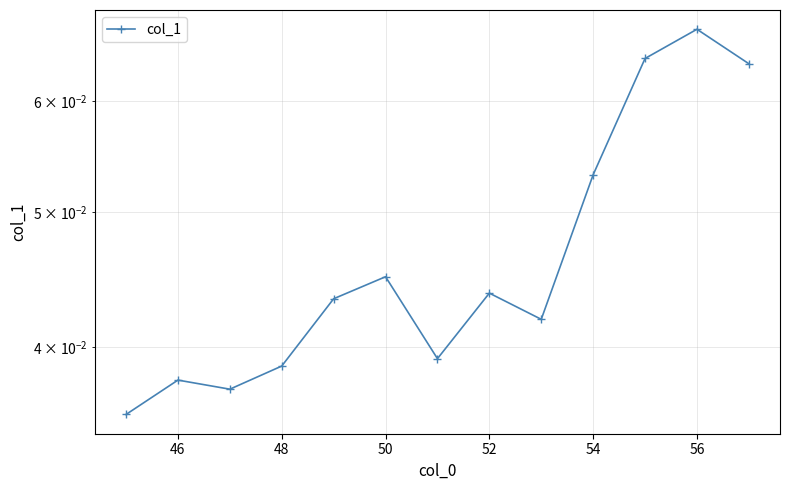

How many data points does each series have?

13